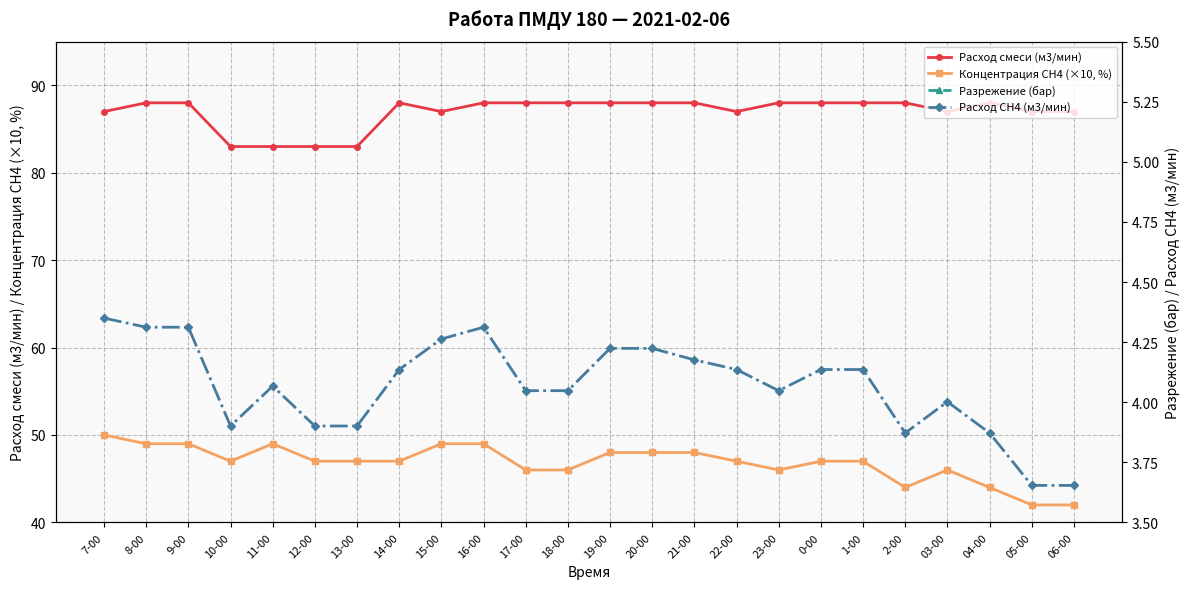

Count the number of categories in the chart.

24